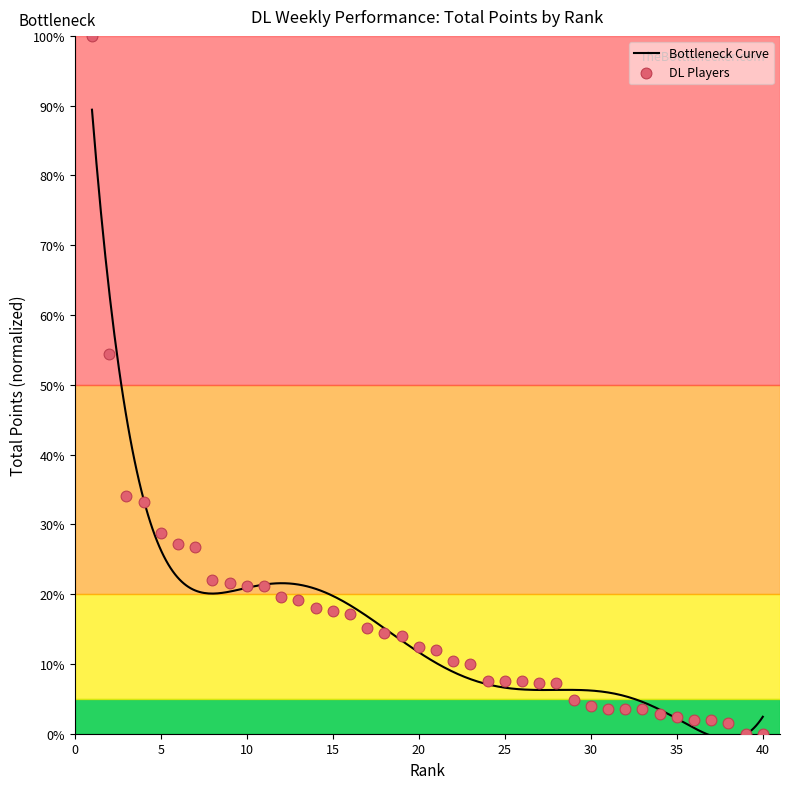

What is the change in value from 5 to 10?

-7.6